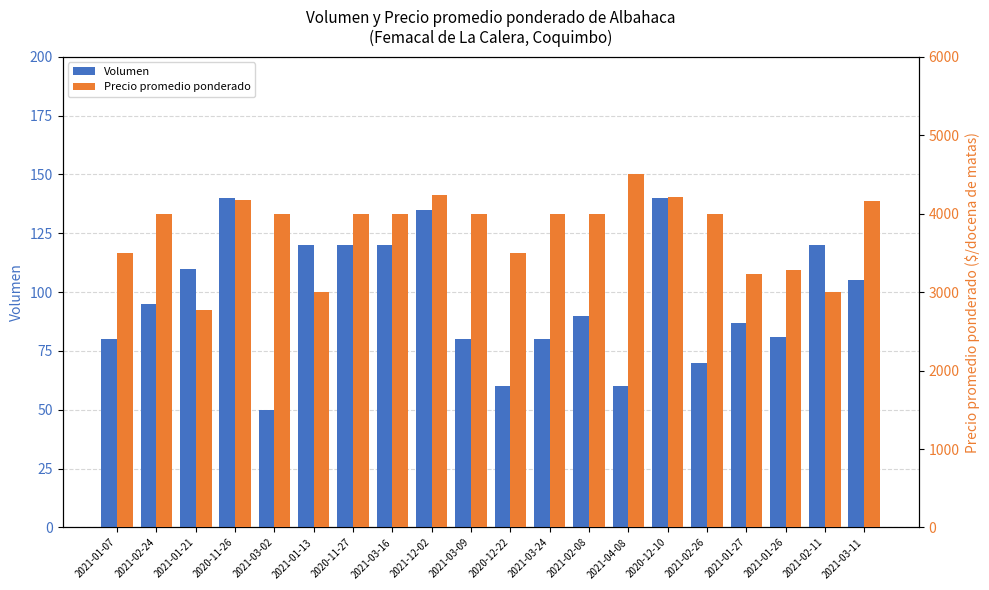

What is the sum of the Volumen values at 2021-01-27 and 2021-02-26?

157